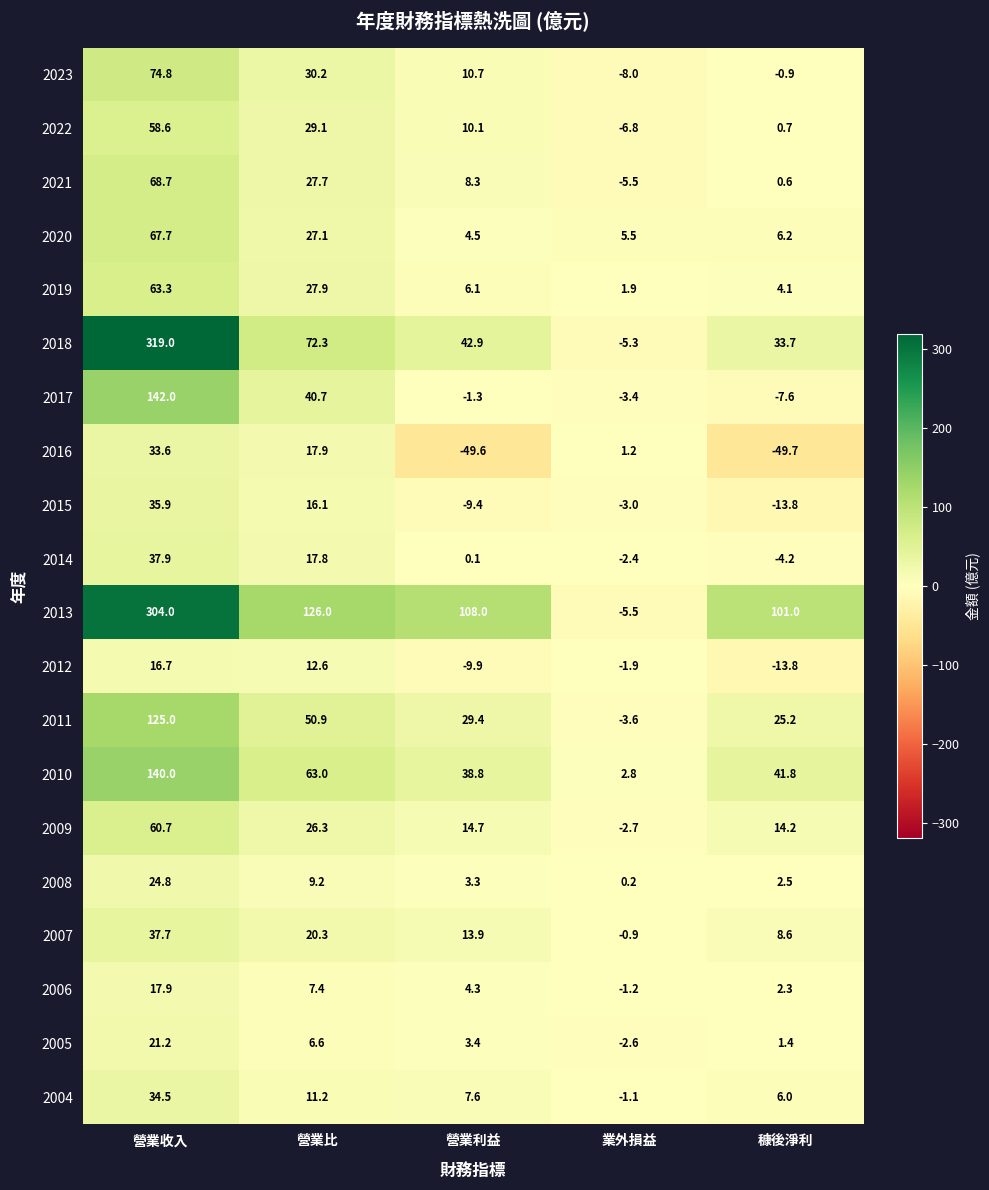

Is it true that 2017 equals -7.6 at 穅後淨利?

True